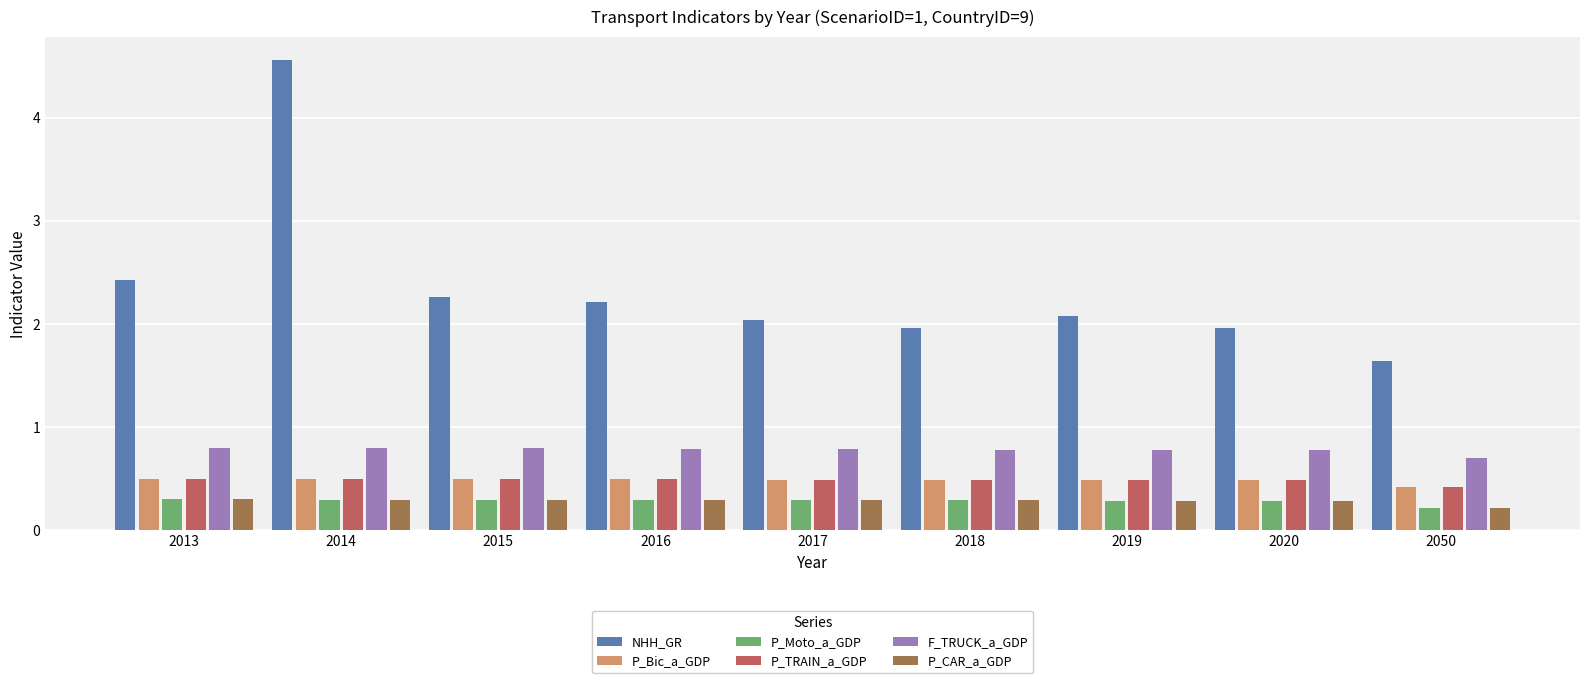

What is the highest value of the P_TRAIN_a_GDP series?

0.5